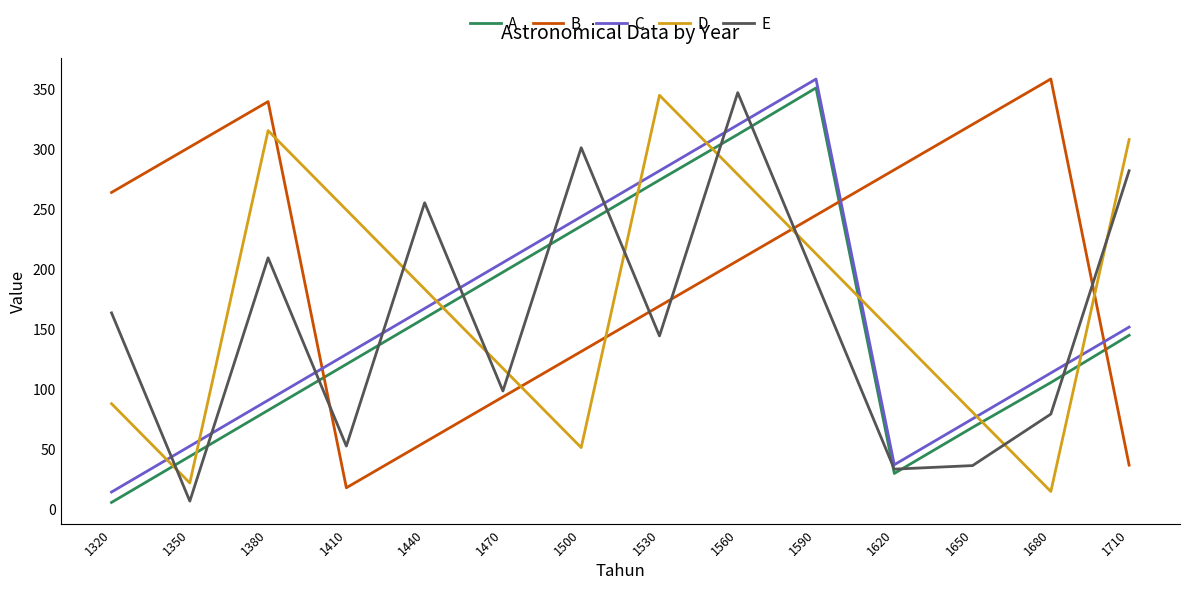

Reading left to right, transcribe all the data shown in this chart.

A: 1320=5.4	1350=43.8	1380=82.2	1410=120.7	1440=159.1	1470=197.5	1500=235.9	1530=274.3	1560=312.3	1590=351.2	1620=29.6	1650=68.0	1680=105.4	1710=144.8
B: 1320=264.0	1350=301.9	1380=339.8	1410=17.6	1440=55.5	1470=93.4	1500=131.3	1530=169.2	1560=207.1	1590=245.0	1620=282.9	1650=320.7	1680=358.6	1710=36.5
C: 1320=14.1	1350=52.4	1380=90.6	1410=128.9	1440=167.2	1470=205.5	1500=243.7	1530=282.0	1560=320.3	1590=358.6	1620=36.8	1650=75.1	1680=113.4	1710=151.7
D: 1320=87.8	1350=21.7	1380=315.6	1410=249.4	1440=183.3	1470=117.2	1500=51.1	1530=345.0	1560=278.9	1590=212.8	1620=146.7	1650=80.6	1680=14.5	1710=308.1
E: 1320=163.5	1350=6.5	1380=209.4	1410=52.4	1440=255.4	1470=98.3	1500=301.3	1530=144.3	1560=347.2	1590=190.2	1620=33.2	1650=36.1	1680=79.1	1710=282.1